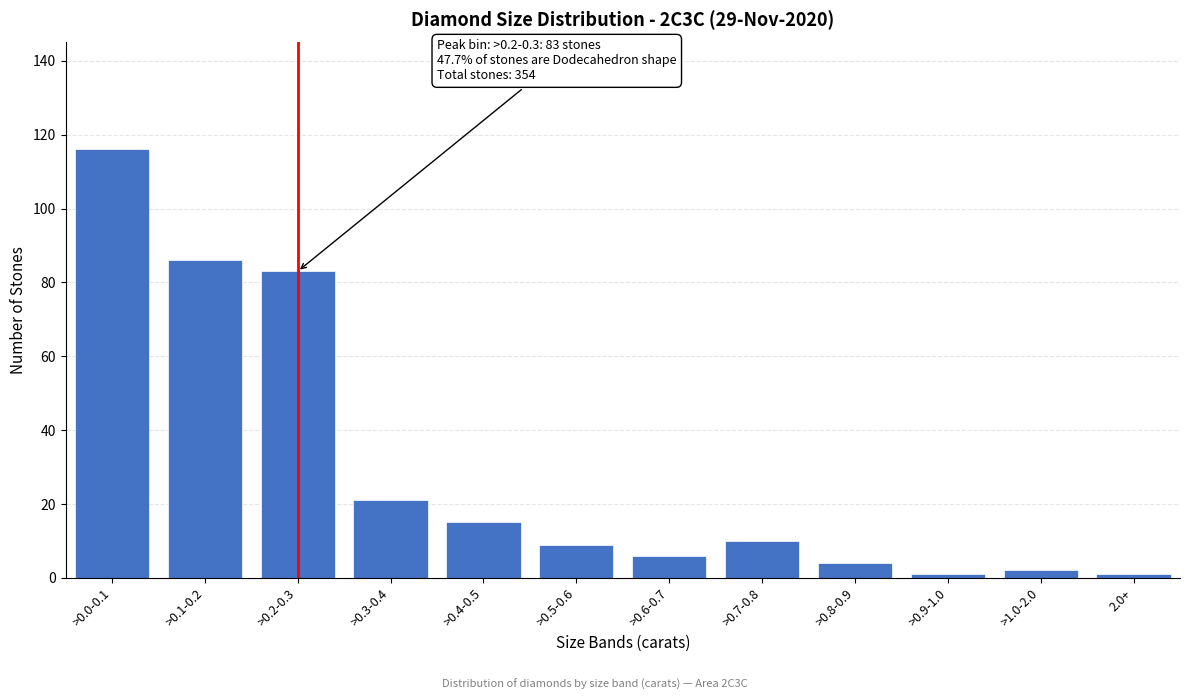

Reading left to right, list all the values displayed in this chart.

>0.0-0.1=116	>0.1-0.2=86	>0.2-0.3=83	>0.3-0.4=21	>0.4-0.5=15	>0.5-0.6=9	>0.6-0.7=6	>0.7-0.8=10	>0.8-0.9=4	>0.9-1.0=1	>1.0-2.0=2	2.0+=1